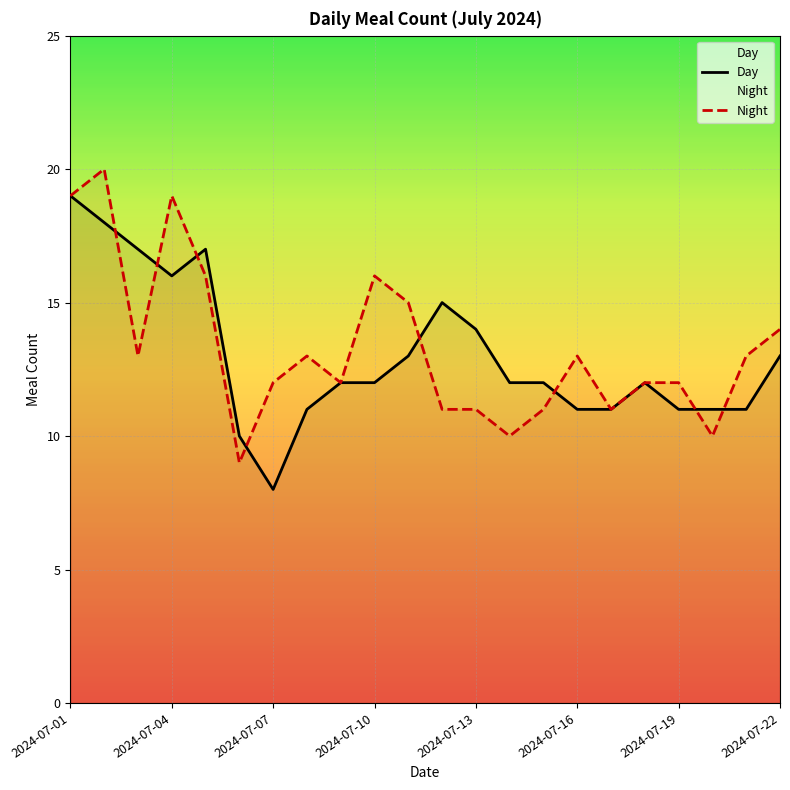

The Night series shows 19 at 2024-07-04. True or false?

True